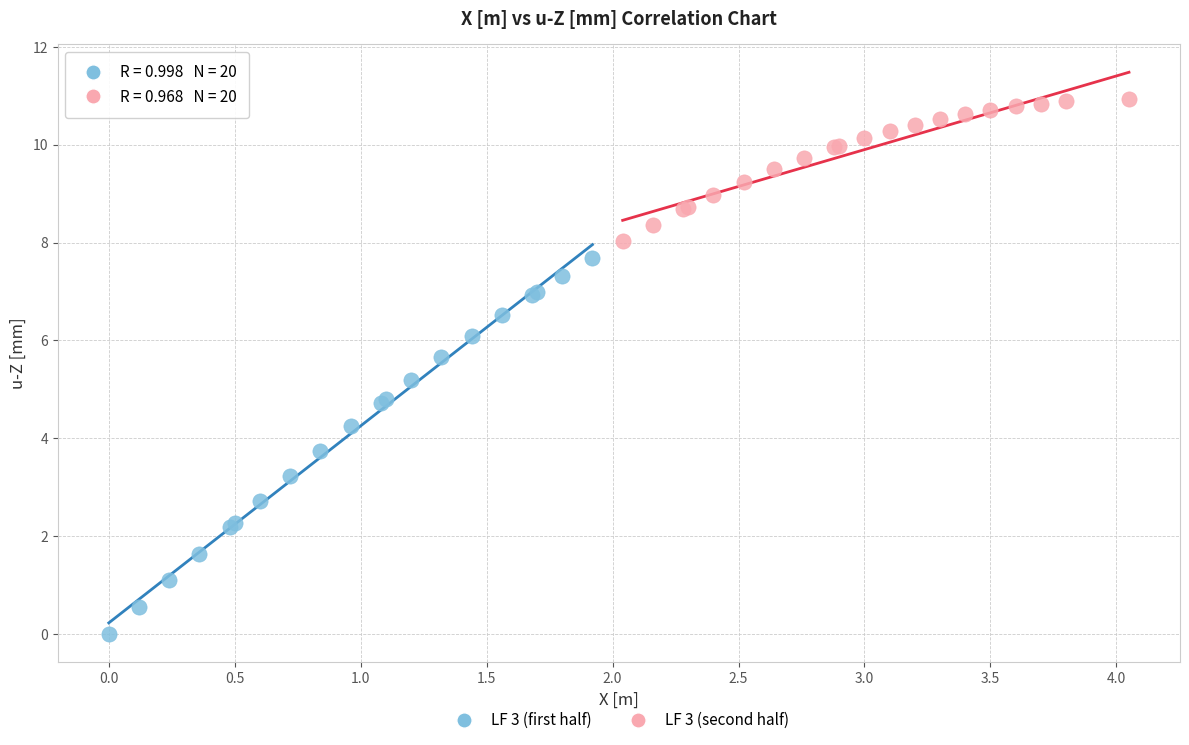

Which series contains the highest Y value?

LF 3 (second half)